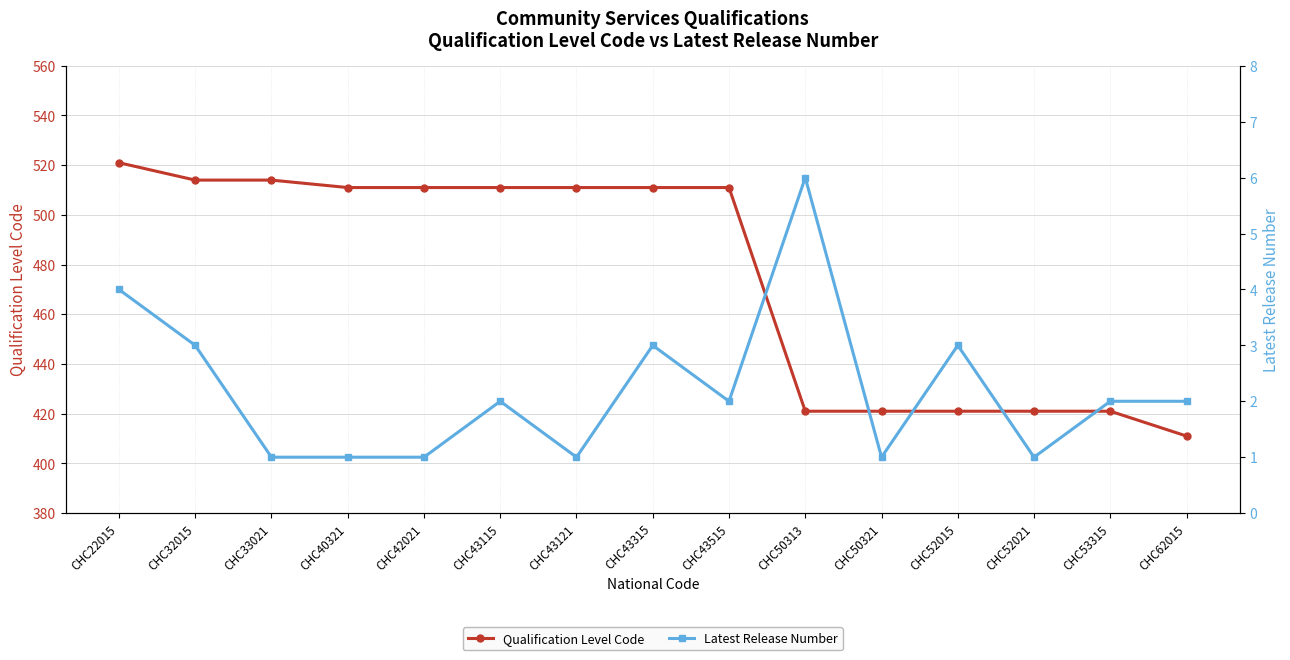

Reading left to right, list all the values displayed in this chart.

Qualification Level Code: CHC22015=521	CHC32015=514	CHC33021=514	CHC40321=511	CHC42021=511	CHC43115=511	CHC43121=511	CHC43315=511	CHC43515=511	CHC50313=421	CHC50321=421	CHC52015=421	CHC52021=421	CHC53315=421	CHC62015=411
Latest Release Number: CHC22015=4	CHC32015=3	CHC33021=1	CHC40321=1	CHC42021=1	CHC43115=2	CHC43121=1	CHC43315=3	CHC43515=2	CHC50313=6	CHC50321=1	CHC52015=3	CHC52021=1	CHC53315=2	CHC62015=2